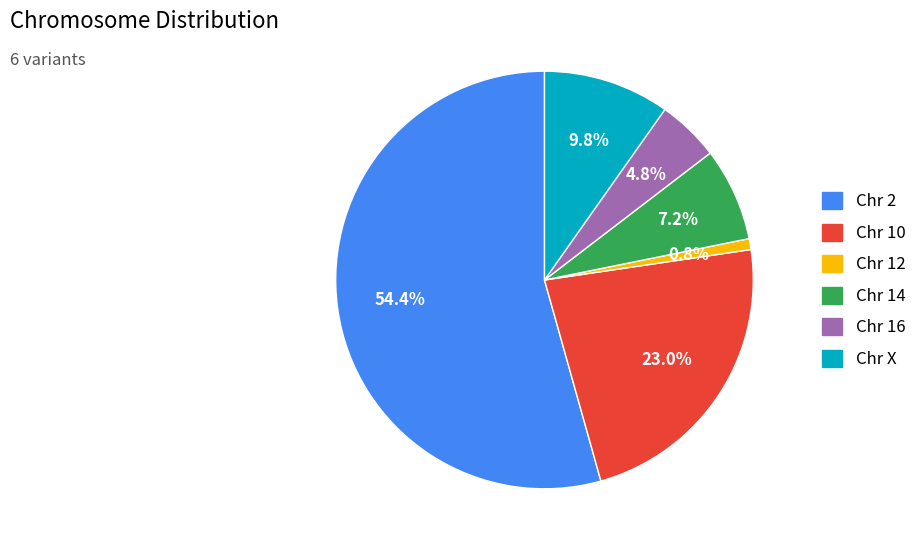

Is there a majority slice in this chart?

Yes